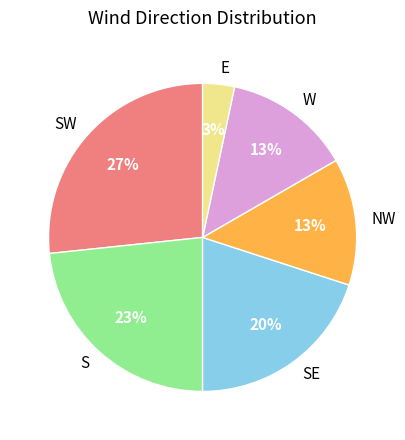

Do W and NW together represent more than half of the pie?

No